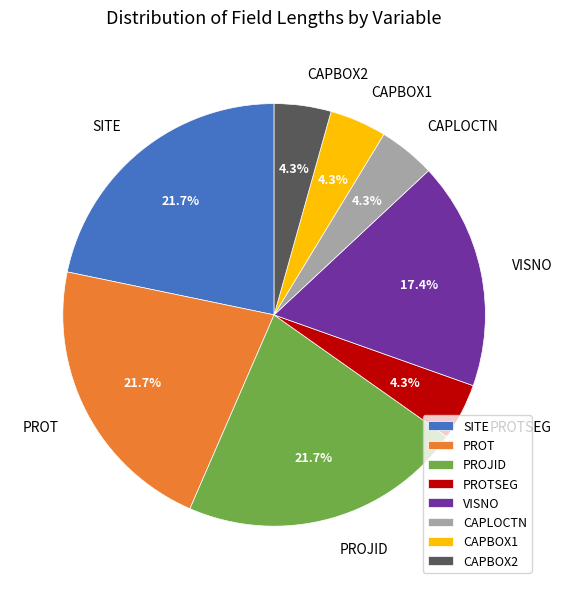

What is the ratio of the value at CAPLOCTN to the value at PROTSEG?

1.0